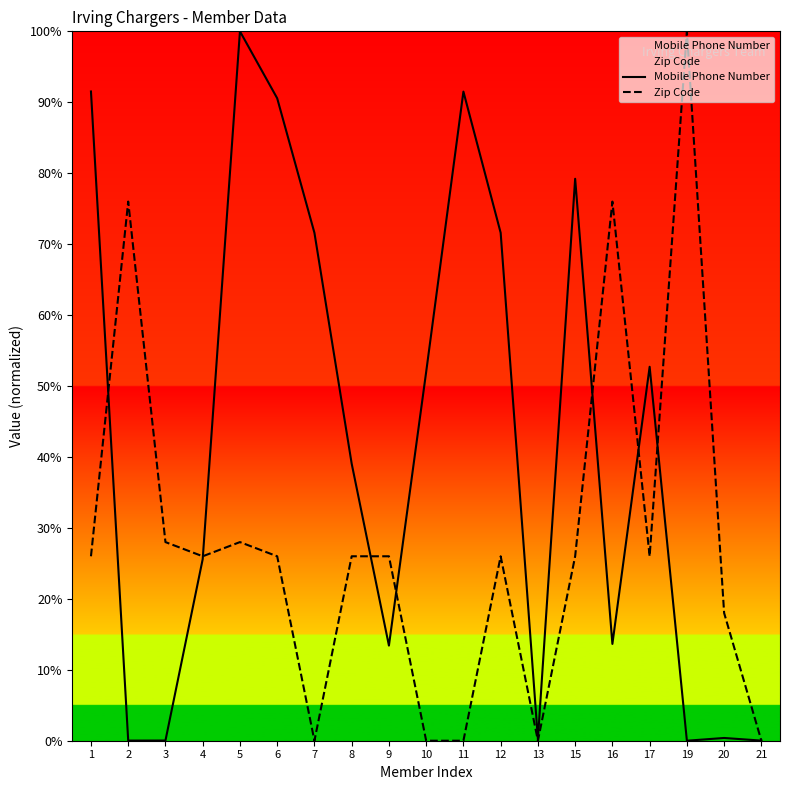

Reading left to right, extract all data points from this chart.

Mobile Phone Number: 1=91.5	2=0.0	3=0.0	4=25.6	5=100.0	6=90.6	7=71.6	8=39.1	9=13.4	10=52.0	11=91.5	12=71.6	13=0.2	15=79.2	16=13.6	17=52.7	19=0.0	20=0.4	21=0.0
Zip Code: 1=26.0	2=76.0	3=28.0	4=26.0	5=28.0	6=26.0	7=0.0	8=26.0	9=26.0	10=0.0	11=0.0	12=26.0	13=0.0	15=26.0	16=76.0	17=26.0	19=100.0	20=18.0	21=0.0